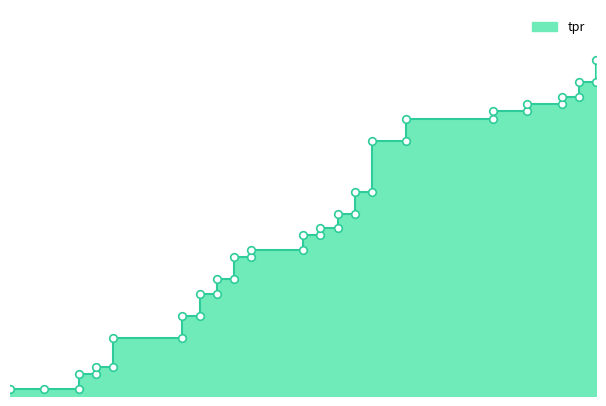

Which has a higher value, 0.2142857142857143 or 0.06122448979591837?

0.2142857142857143